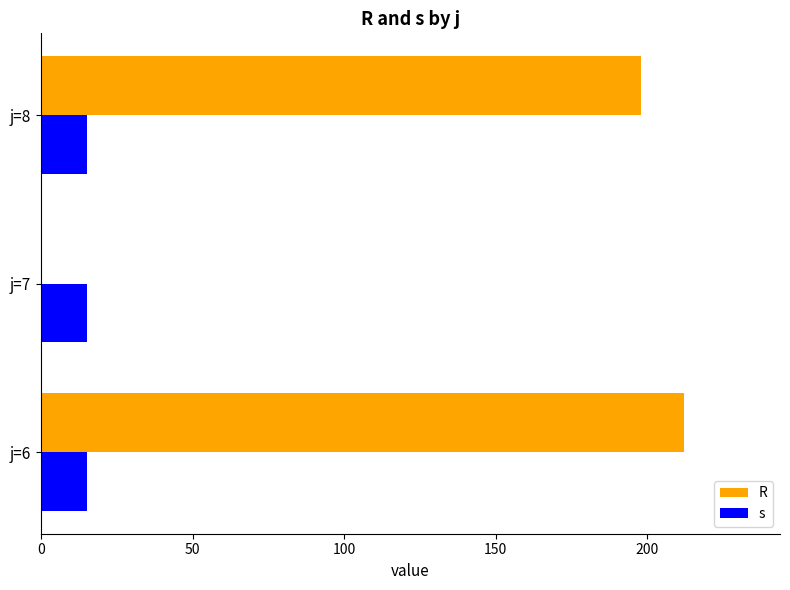

What is the maximum value for s?

15